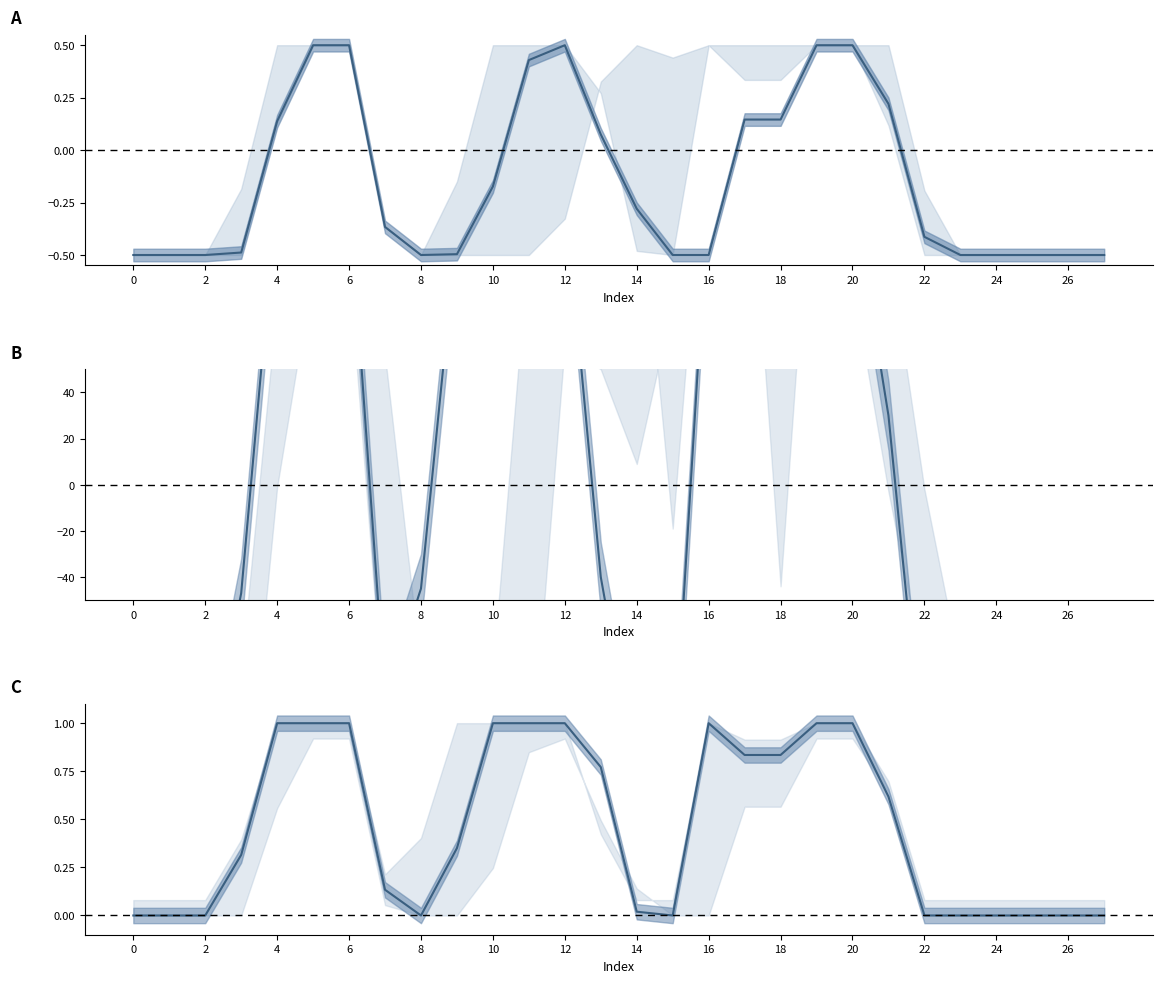

What is the spread (max minus min) of values at 20?

127.2